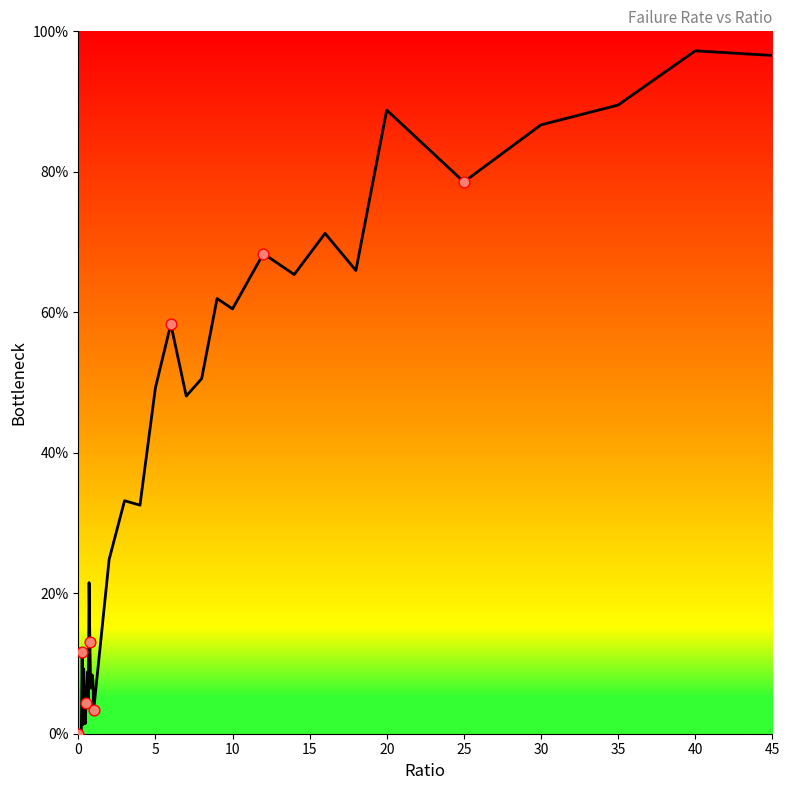

Does the chart have visible grid lines?

No